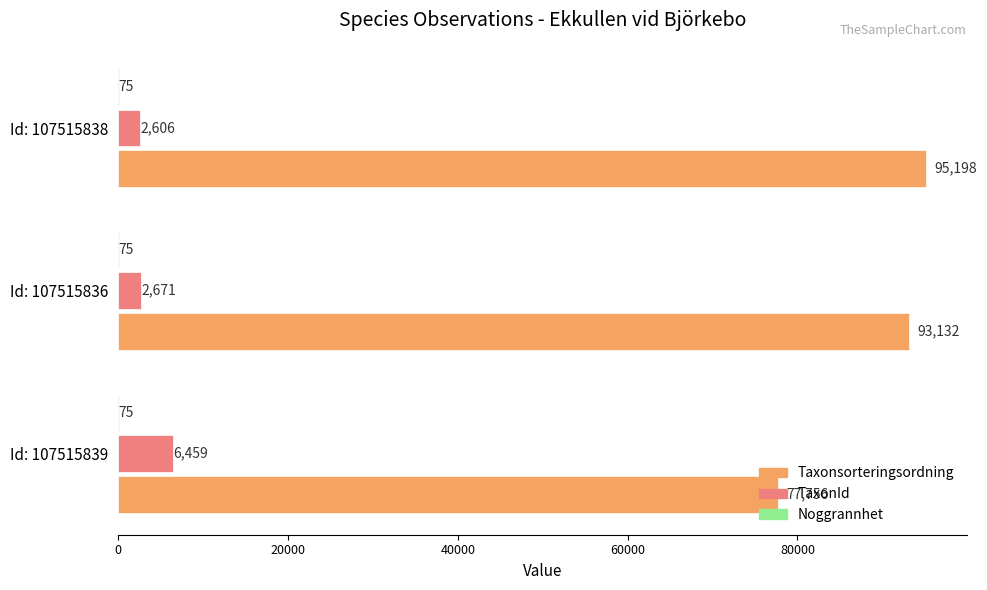

What is the highest value of the Taxonsorteringsordning series?

95198